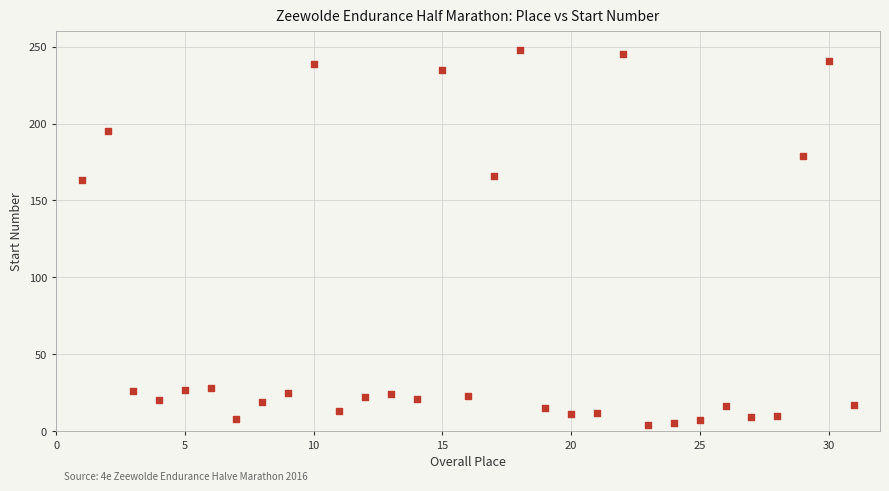

What is the range of X values (max minus min)?

30